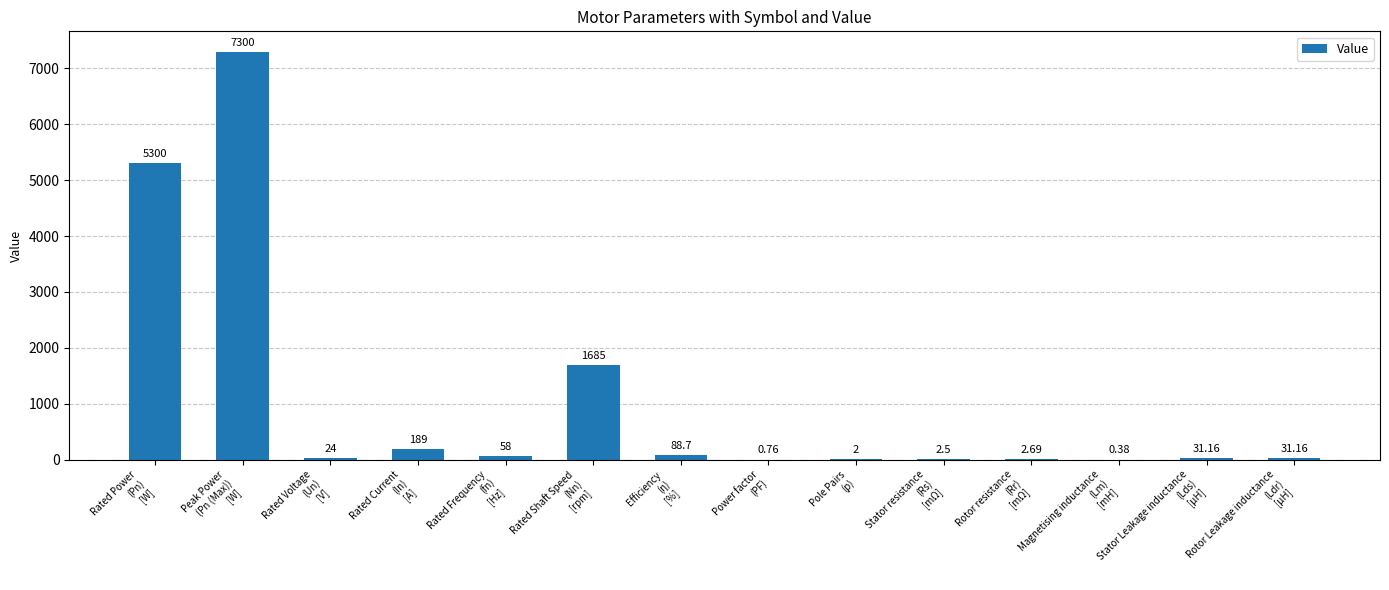

The value at Rated Shaft Speed
(Nn)
[rpm] is 1685.0. True or false?

True